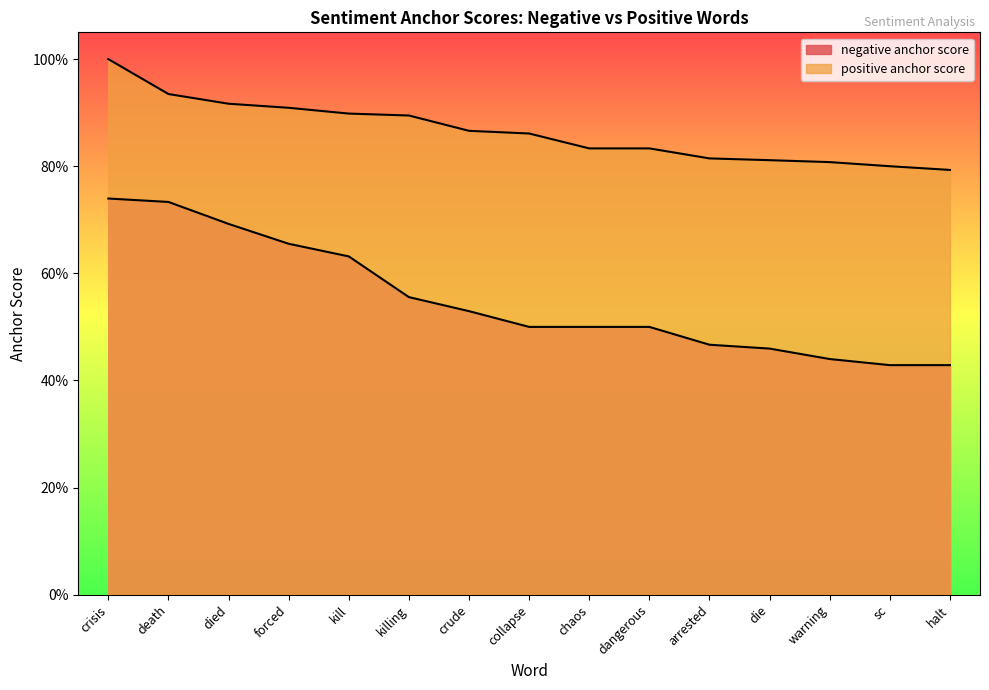

True or false: positive anchor score has a value of 0.5 at die.

False